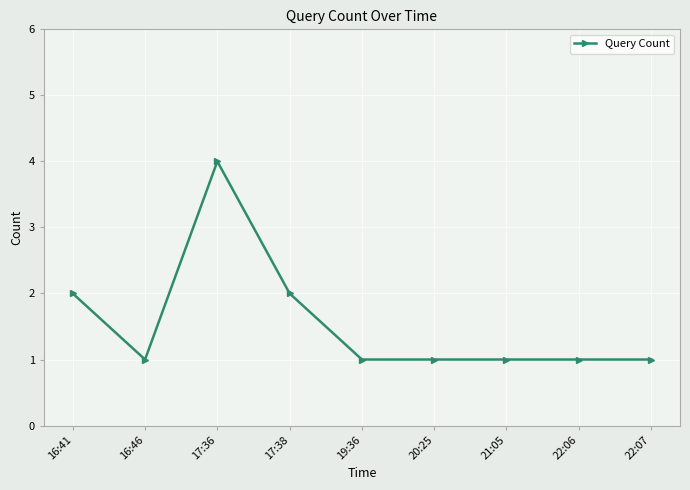

What is the label of the 2nd point from the right?

22:06